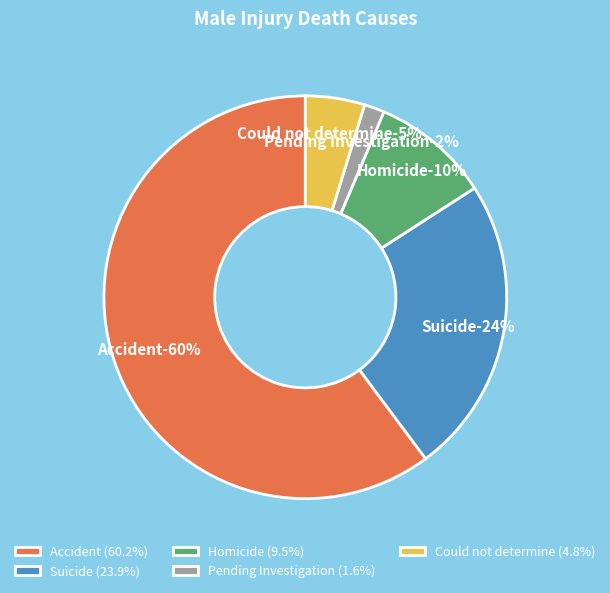

Between Pending Investigation and Suicide, which is larger?

Suicide